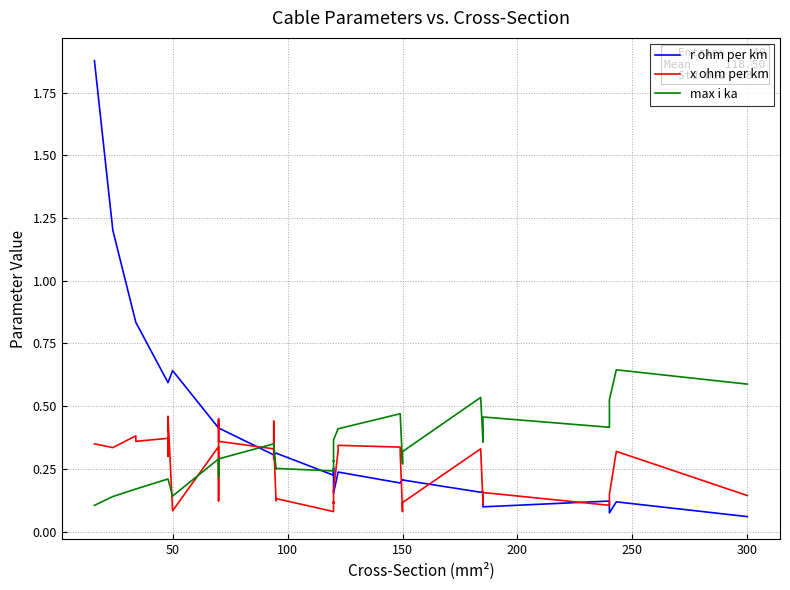

Is the value of max i ka at 23 greater than the value of r ohm per km at 150?

No